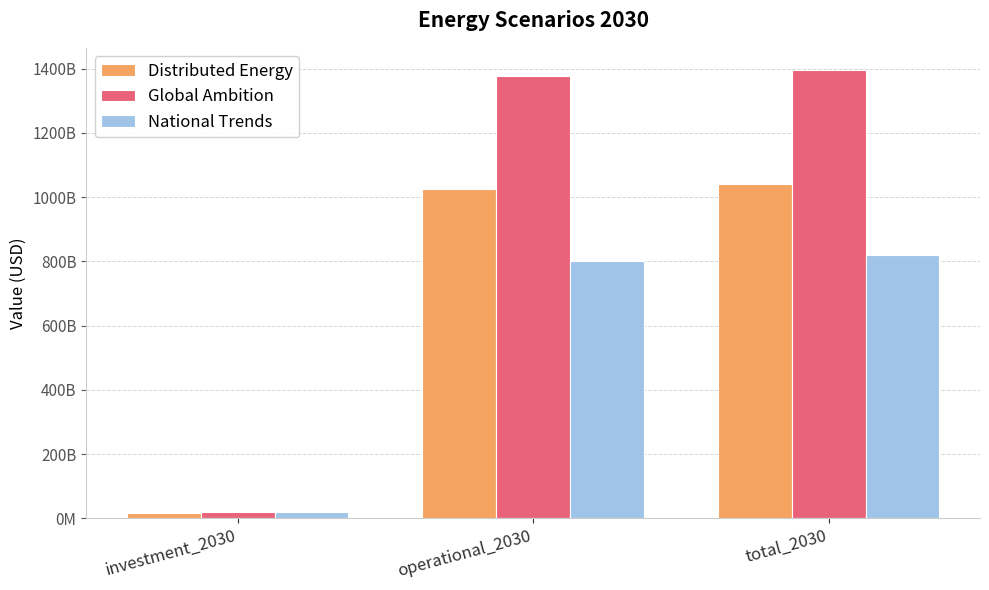

What are all the series names shown in the legend?

Distributed Energy, Global Ambition, National Trends